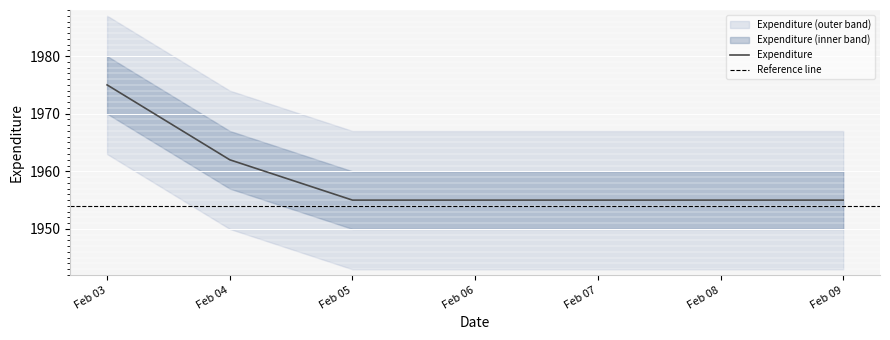

What is the greatest value displayed?

1975